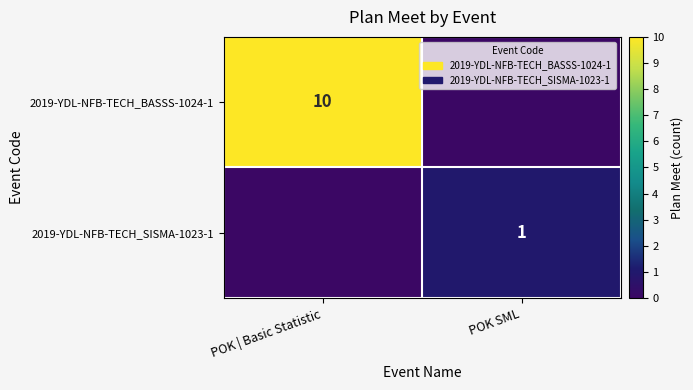

True or false: 2019-YDL-NFB-TECH_BASSS-1024-1 has a value of 10 at POK | Basic Statistic.

True